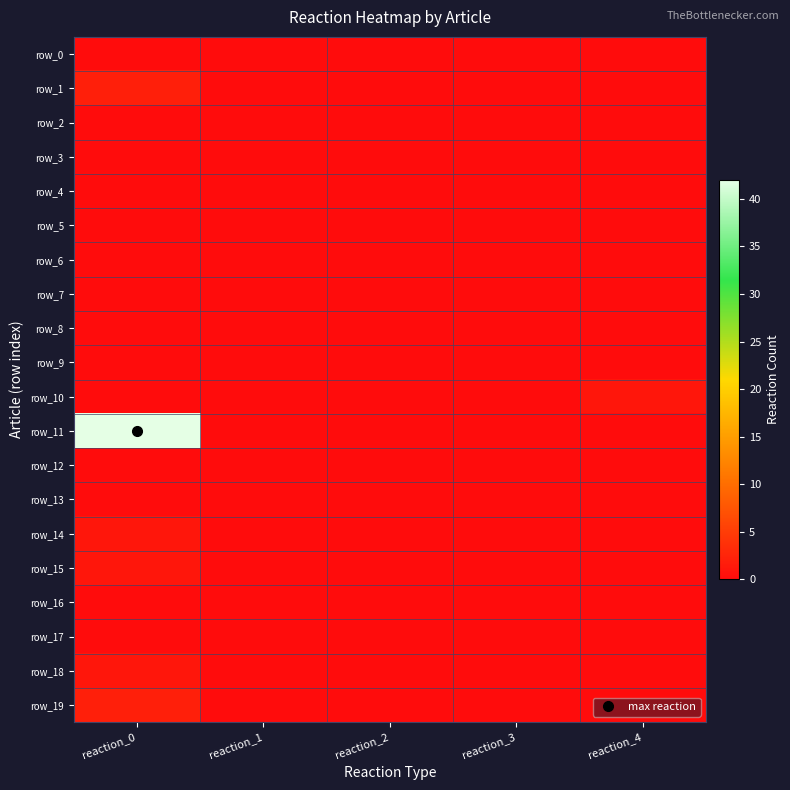

What is the sum of all row_1 values?

2